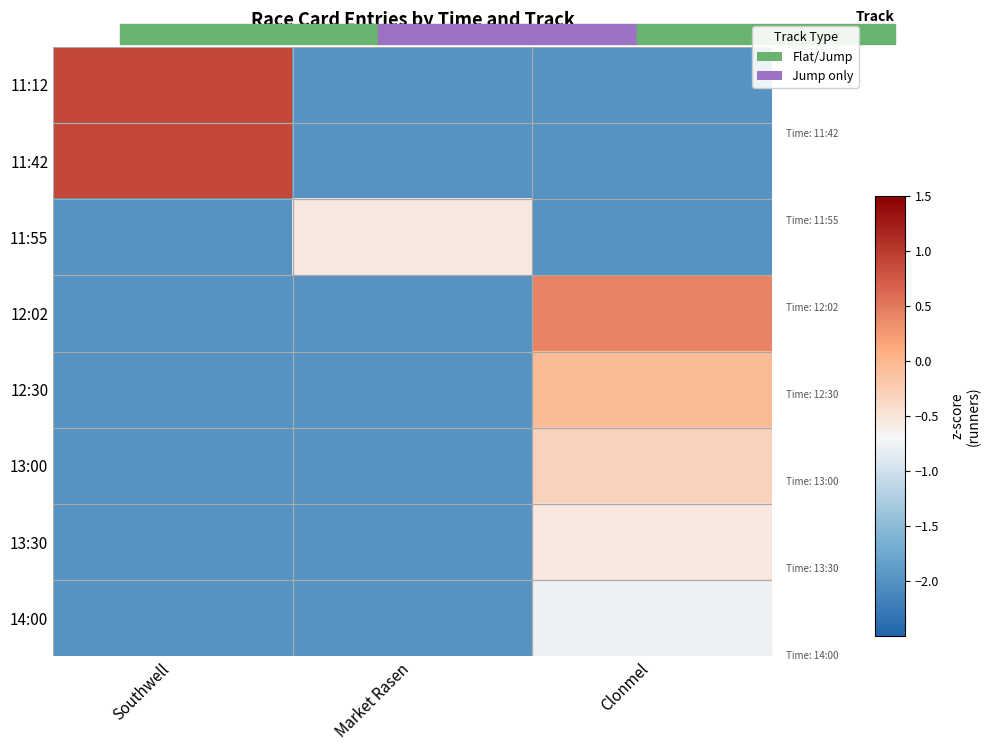

What is the greatest value displayed?

0.9